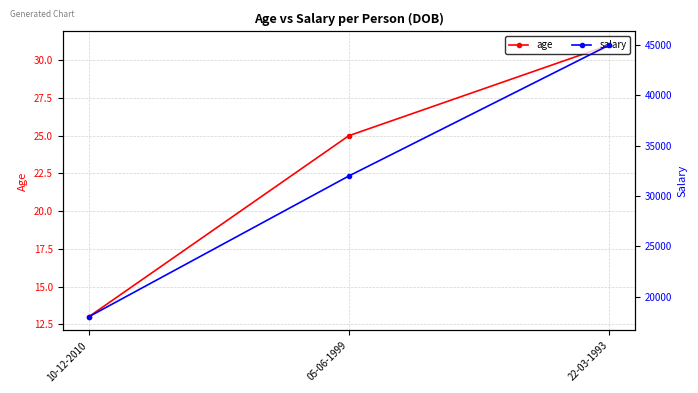

Is it true that salary equals 9822 at 10-12-2010?

False